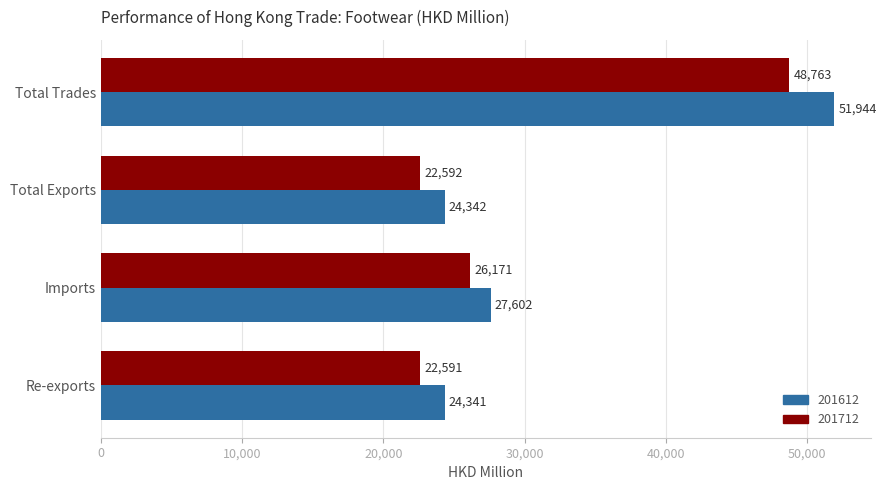

Where is 201612 nearest to the value 38142?

Imports